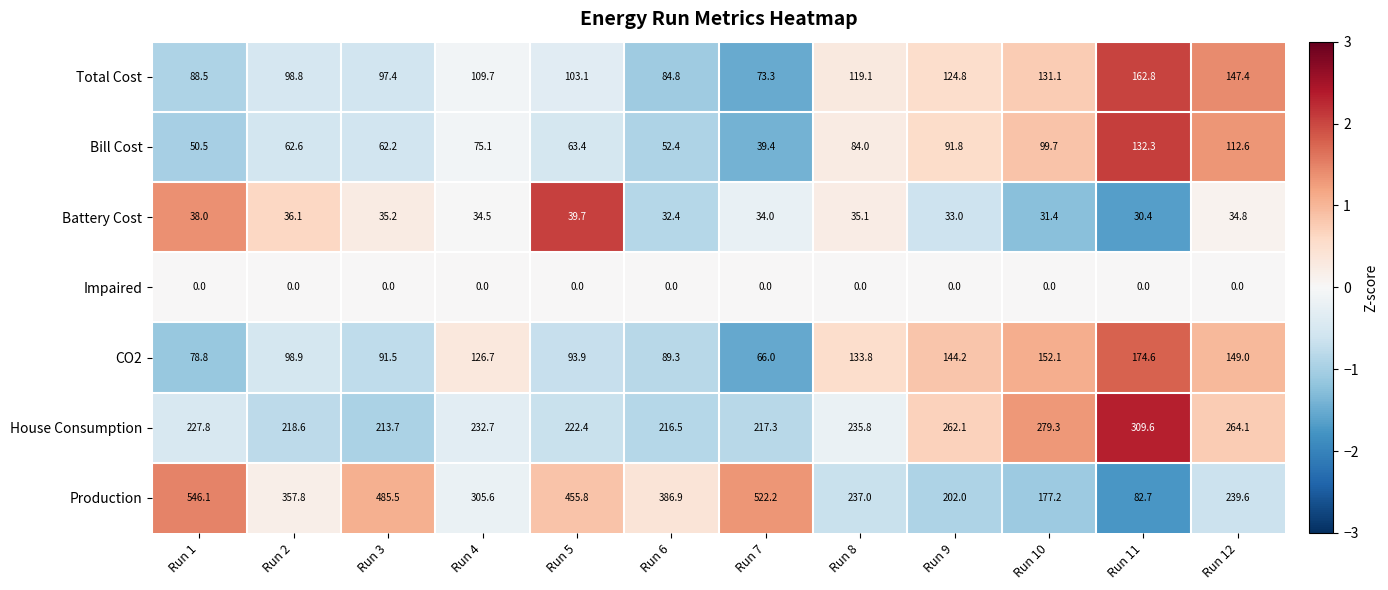

At Run 9, list the series in order from largest to smallest.

House Consumption, Production, CO2, Total Cost, Bill Cost, Battery Cost, Impaired